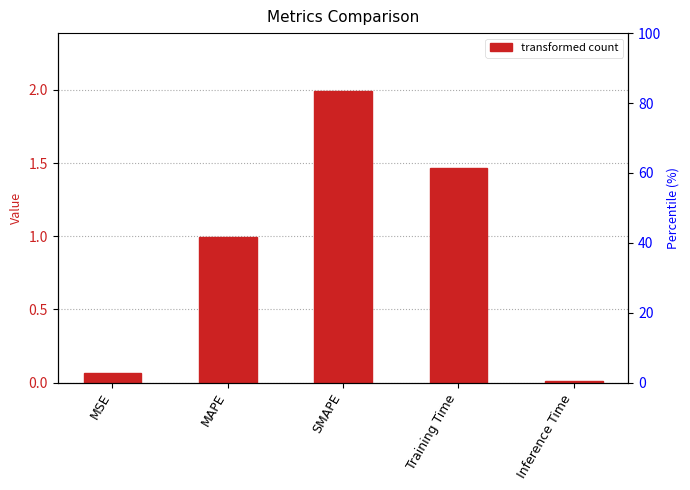

List the labels in order of value, largest first.

SMAPE, Training Time, MAPE, MSE, Inference Time